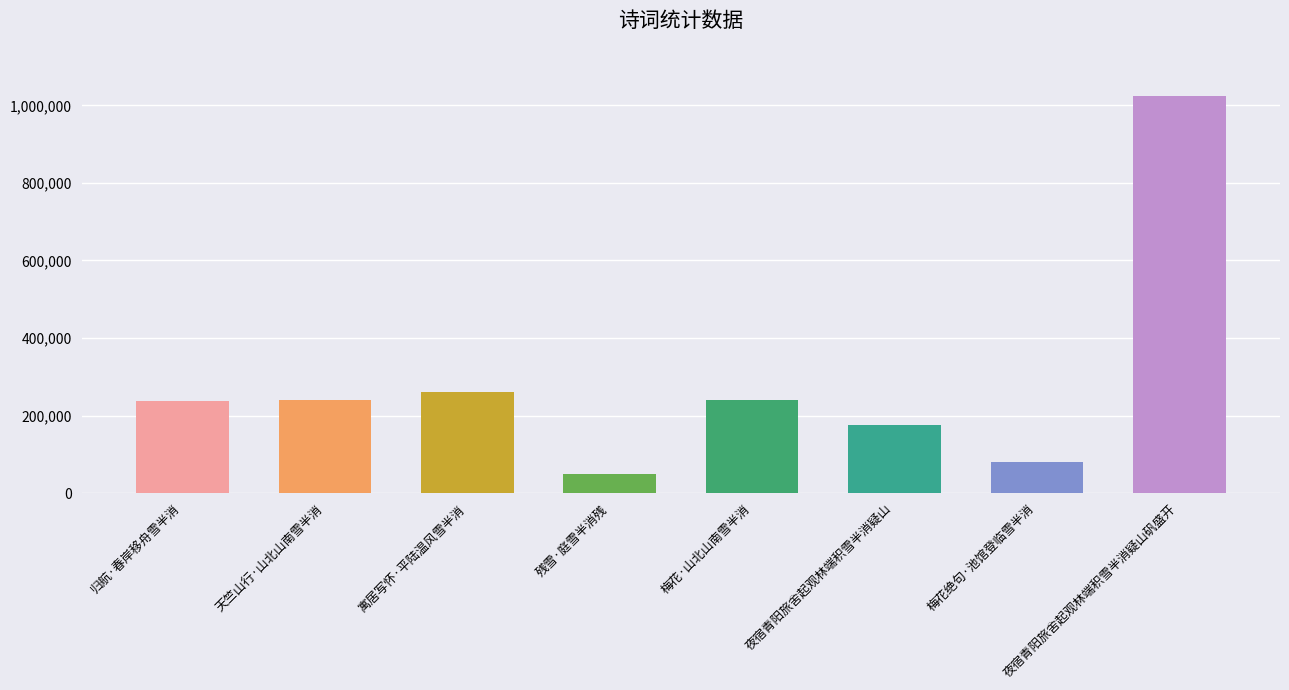

What is the value of the 4th bar from the left?

48675